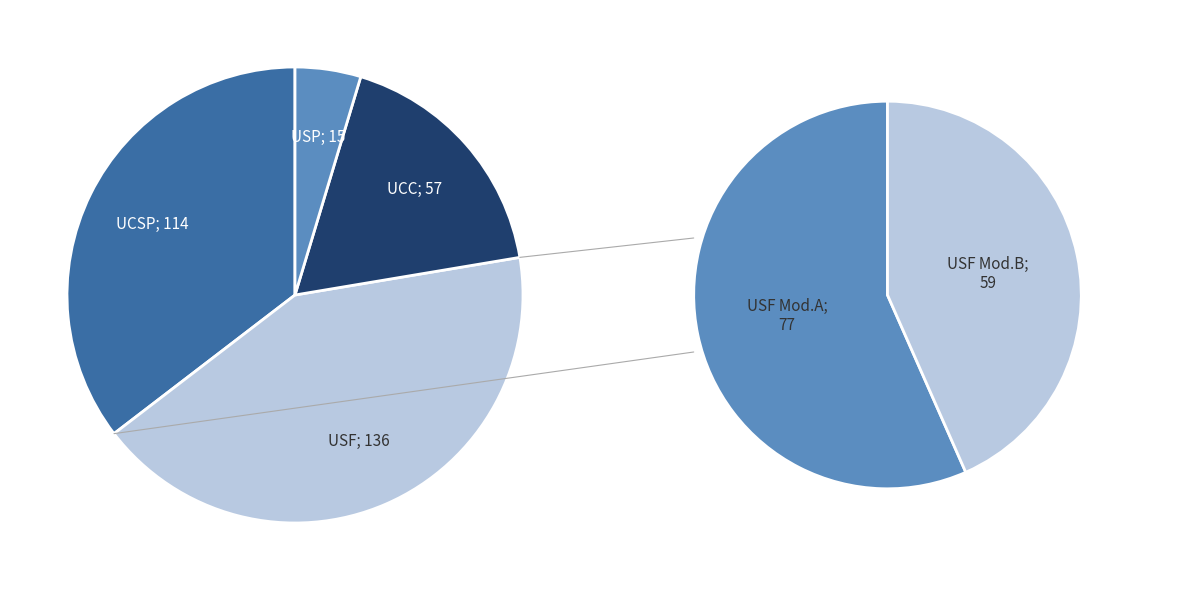

To the nearest percent, what is the average slice percentage?

25%